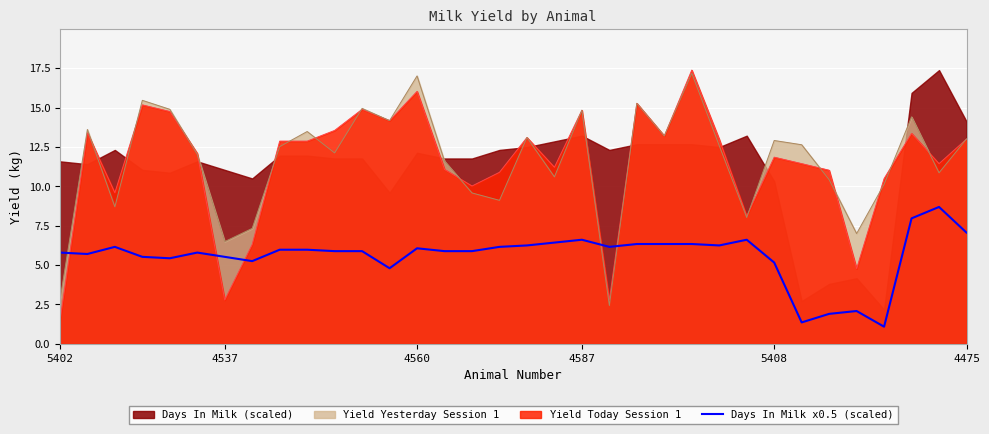

How many data points are less than 5?

5